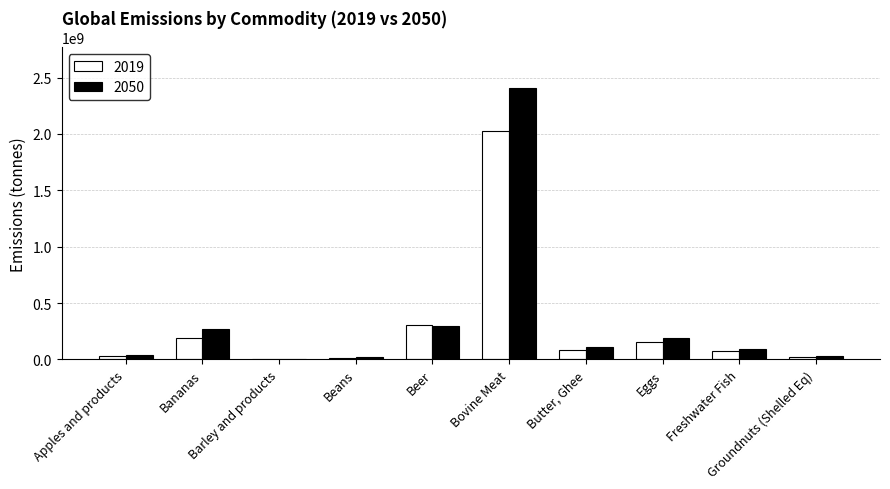

What is the sum of all 2019 values?

2915294587.7